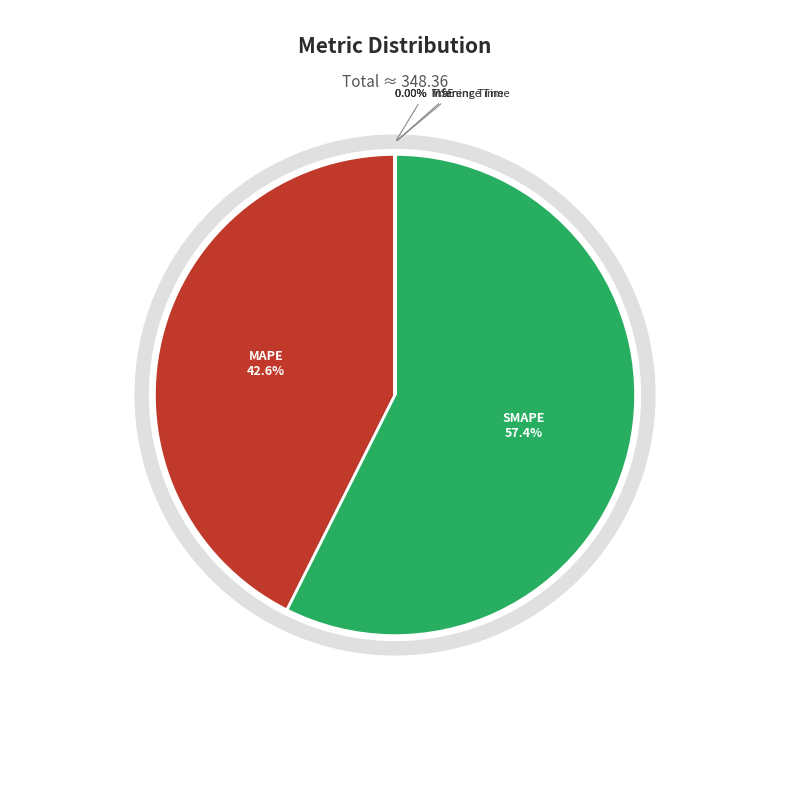

What portion of the pie excludes Training Time?

100.0%